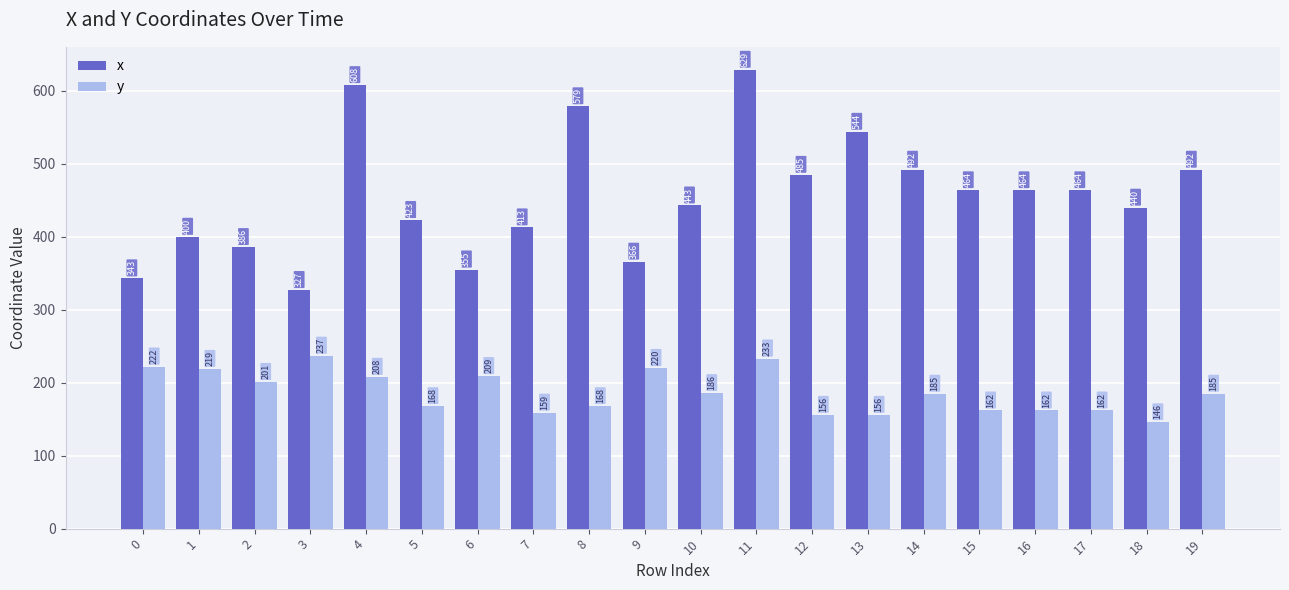

What is the value of the y bar at the 19th from the left?

146